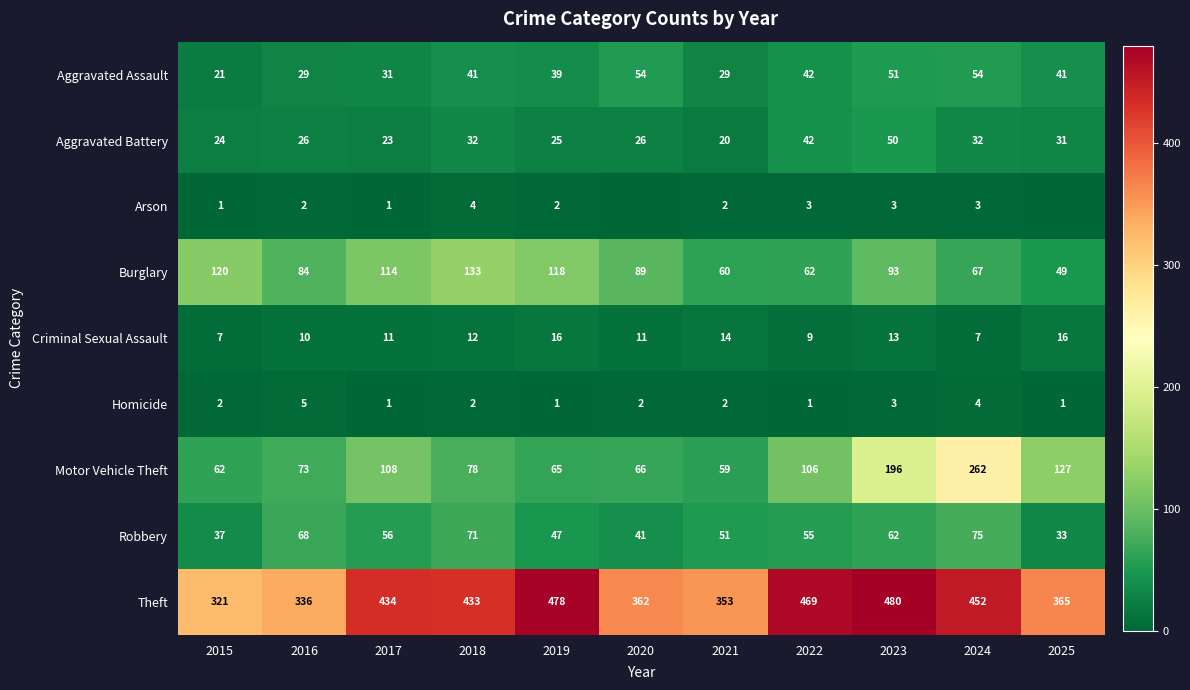

The value of Homicide at 2022 is 2. True or false?

False